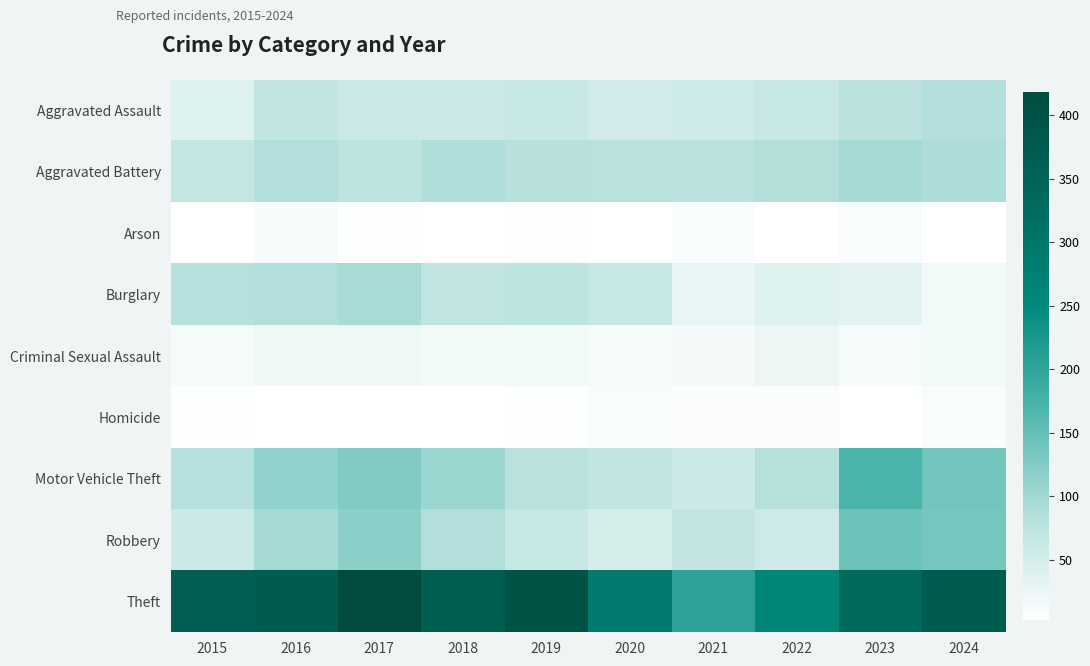

Reading left to right, extract all data points from this chart.

Aggravated Assault: 2015=40	2016=68	2017=61	2018=61	2019=62	2020=54	2021=55	2022=64	2023=76	2024=87
Aggravated Battery: 2015=67	2016=86	2017=74	2018=88	2019=80	2020=79	2021=79	2022=85	2023=96	2024=89
Arson: 2015=4	2016=12	2017=6	2018=3	2019=5	2020=4	2021=11	2022=3	2023=11	2024=4
Burglary: 2015=81	2016=86	2017=94	2018=72	2019=75	2020=63	2021=26	2022=39	2023=34	2024=17
Criminal Sexual Assault: 2015=13	2016=21	2017=22	2018=17	2019=16	2020=14	2021=15	2022=25	2023=13	2024=16
Homicide: 2015=5	2016=4	2017=4	2018=3	2019=5	2020=10	2021=9	2022=8	2023=4	2024=11
Motor Vehicle Theft: 2015=81	2016=113	2017=126	2018=105	2019=79	2020=70	2021=59	2022=83	2023=172	2024=139
Robbery: 2015=59	2016=98	2017=117	2018=87	2019=64	2020=49	2021=69	2022=55	2023=145	2024=137
Theft: 2015=363	2016=371	2017=418	2018=366	2019=401	2020=288	2021=204	2022=260	2023=332	2024=372